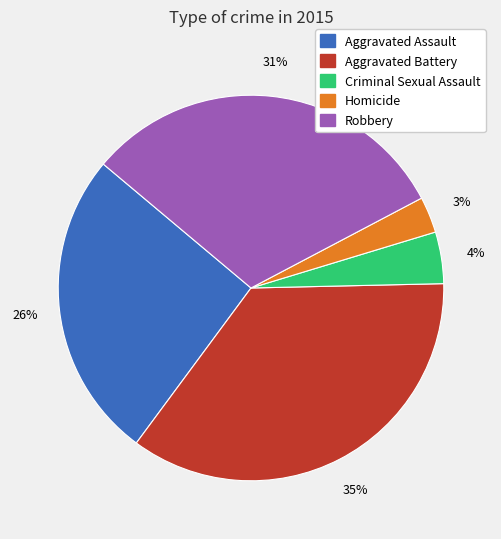

Approximately how many times larger is the value at Robbery compared to Aggravated Battery?

0.9